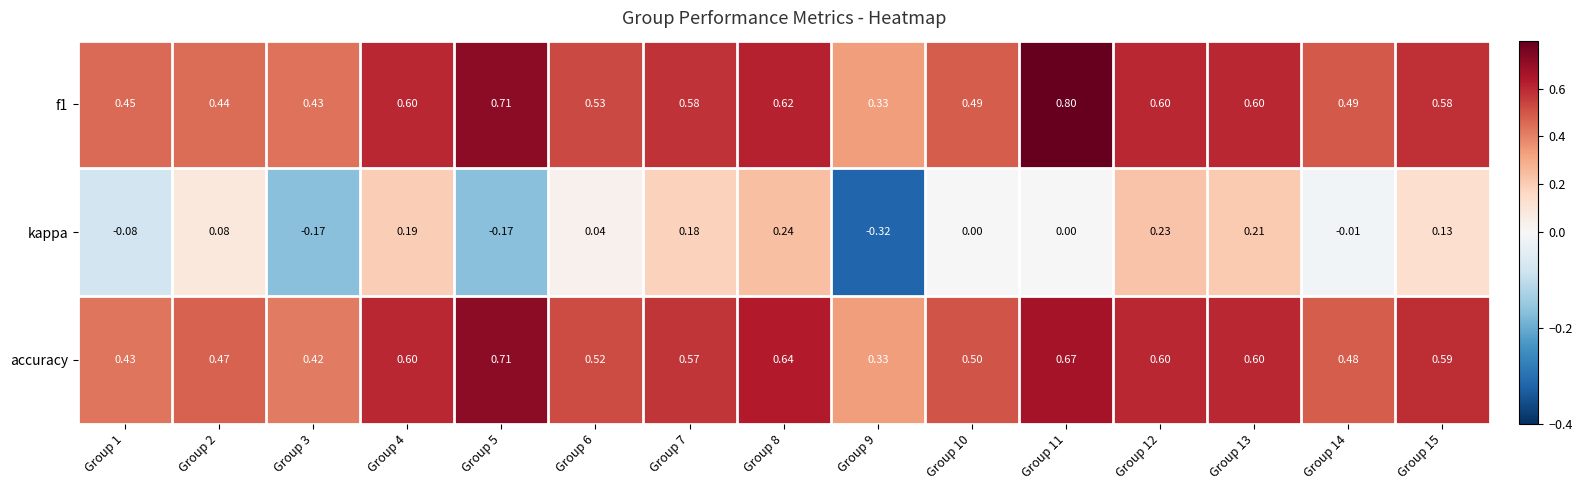

Which series has the widest spread of values?

kappa